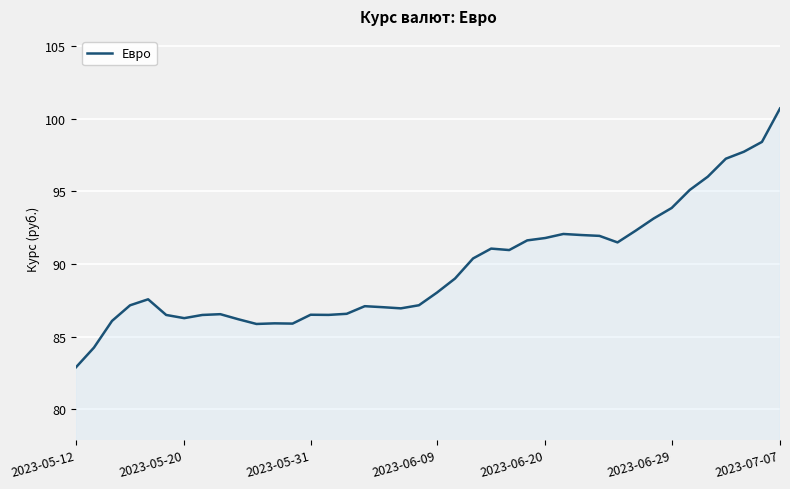

What is the average value?

89.8